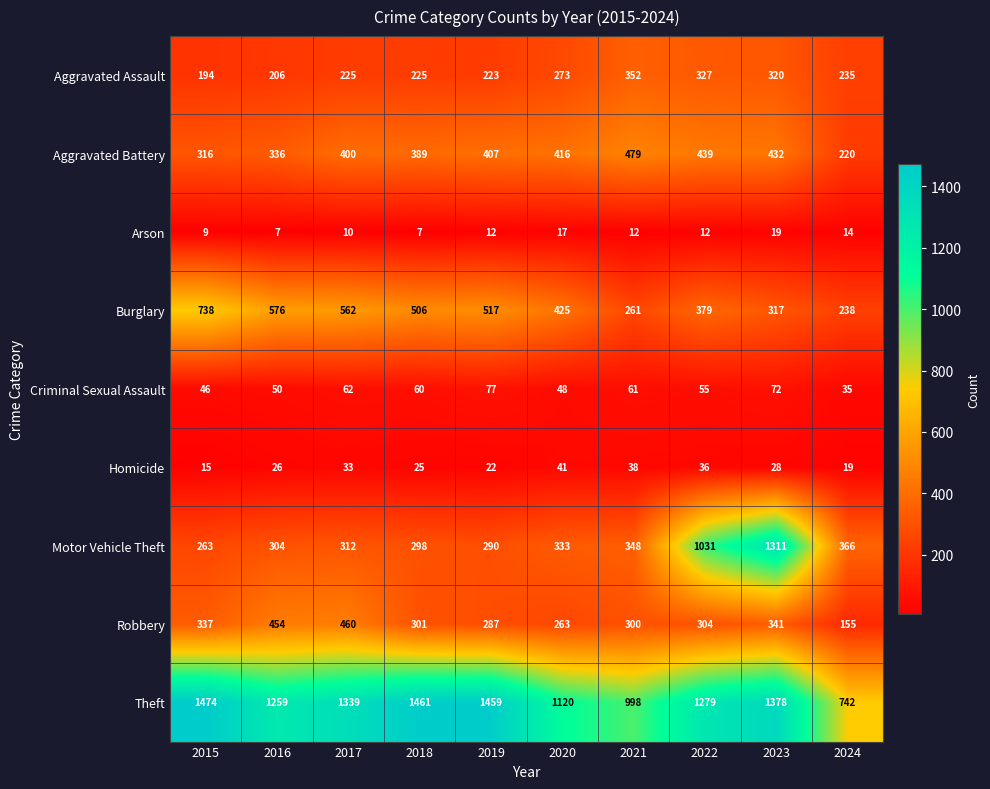

What is the difference between the highest and lowest values at 2020?

1103